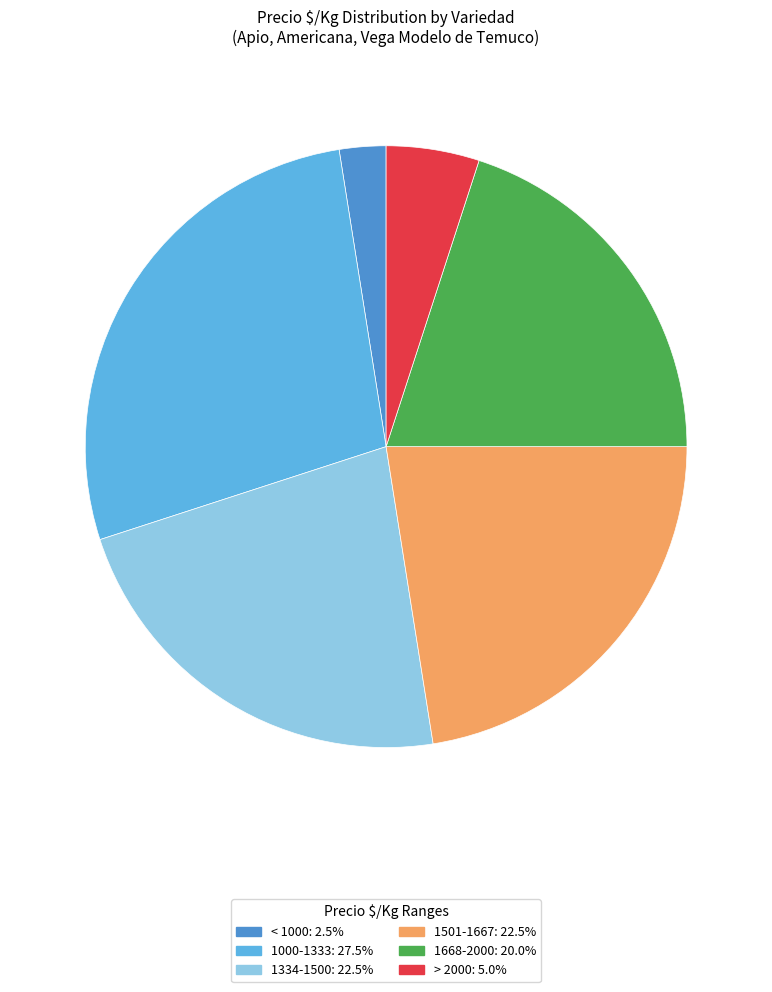

Is there a majority slice in this chart?

No